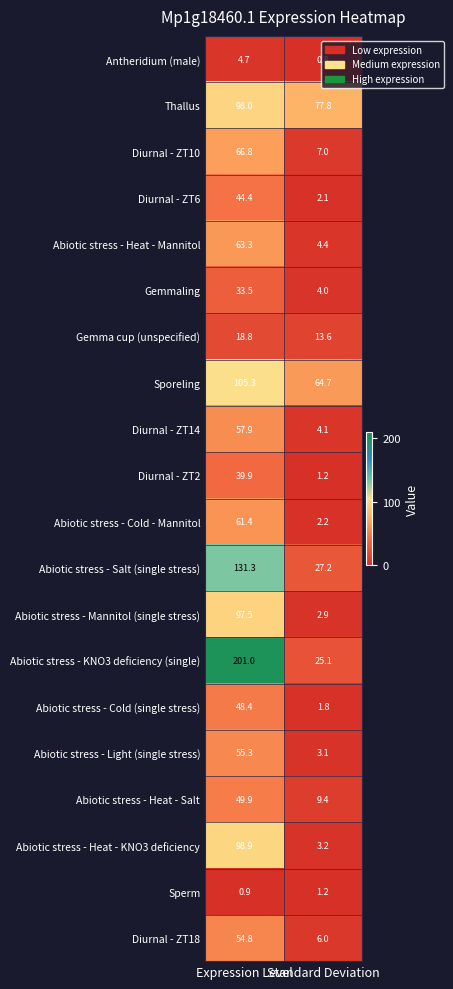

What is the approximate value of Abiotic stress - Cold - Mannitol at Standard Deviation?

2.2